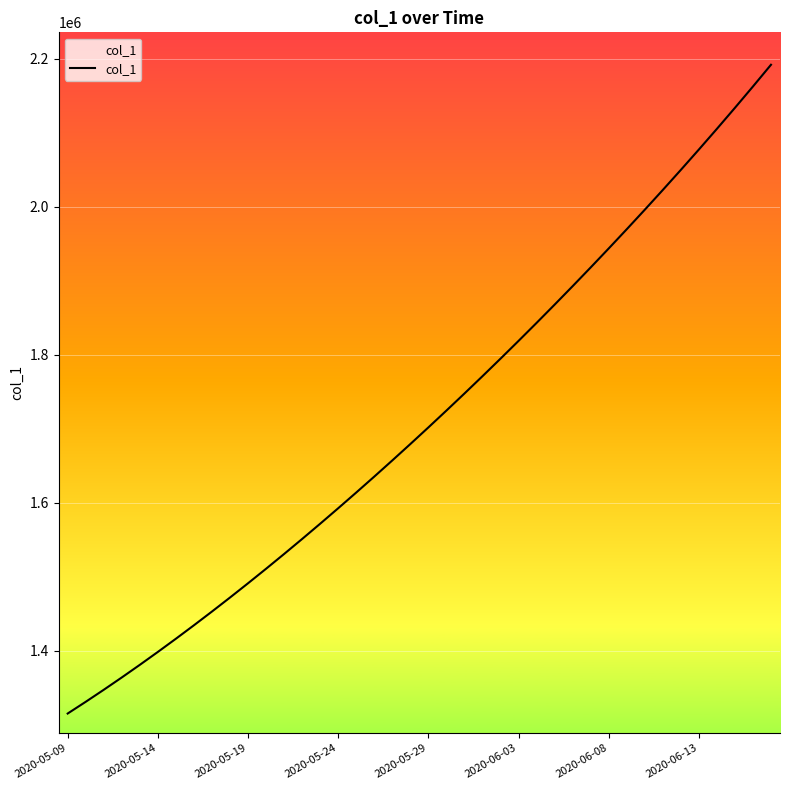

What is the maximum value shown in the chart?

2192182.0